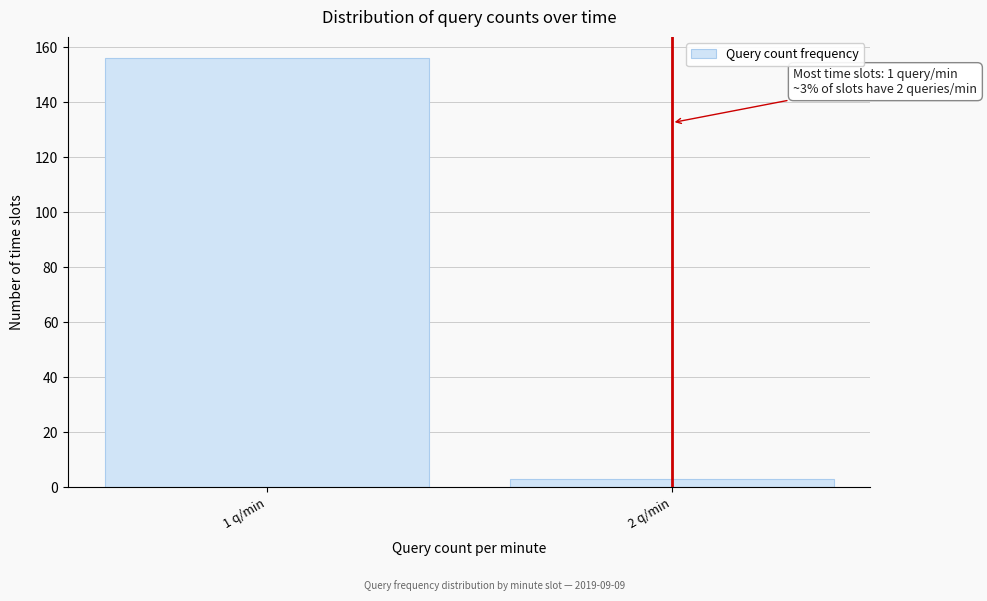

Reading left to right, list all the values displayed in this chart.

1 q/min=156	2 q/min=3